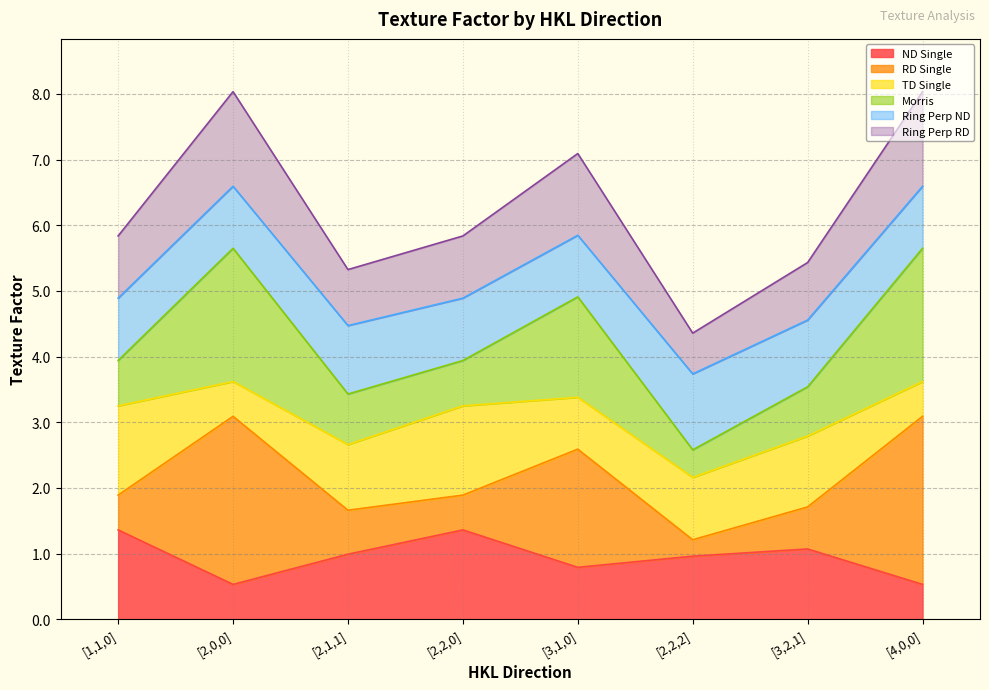

What is the maximum value shown in the chart?

8.0